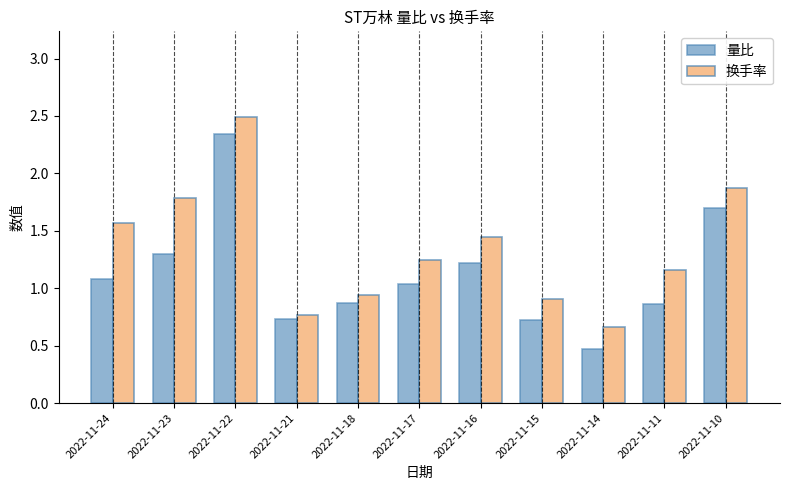

Where does the 换手率 series first go above 1?

2022-11-24